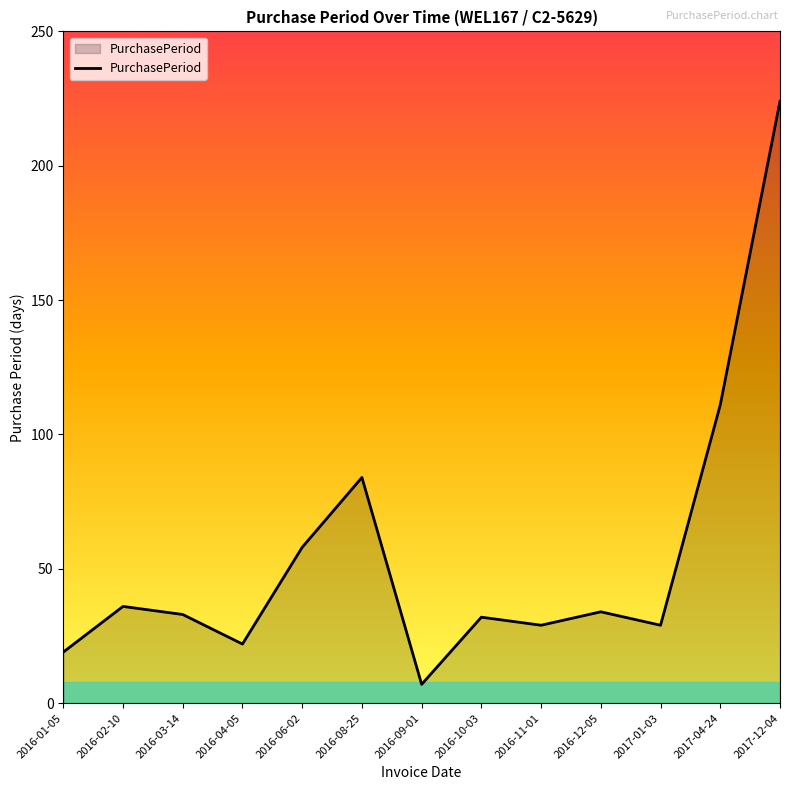

How many interior local valleys (lower than both neighbors) does the data have?

4